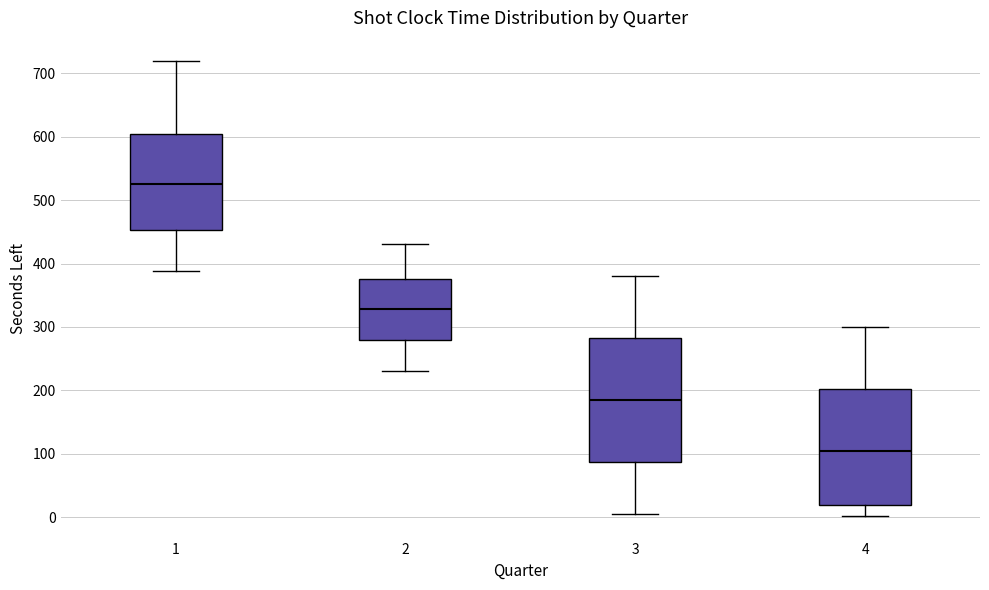

Reading left to right, transcribe this box plot: for each box, give where its median line is, the range the box spans, and where its two whiskers end, as read against the y-axis. The values are not printed on the chart, so give them approximately, as read against the axis.

1: median 530, box 450 to 610, whiskers 390 to 720
2: median 330, box 280 to 380, whiskers 230 to 430
3: median 190, box 90 to 280, whiskers 10 to 380
4: median 110, box 20 to 200, whiskers 0 to 300